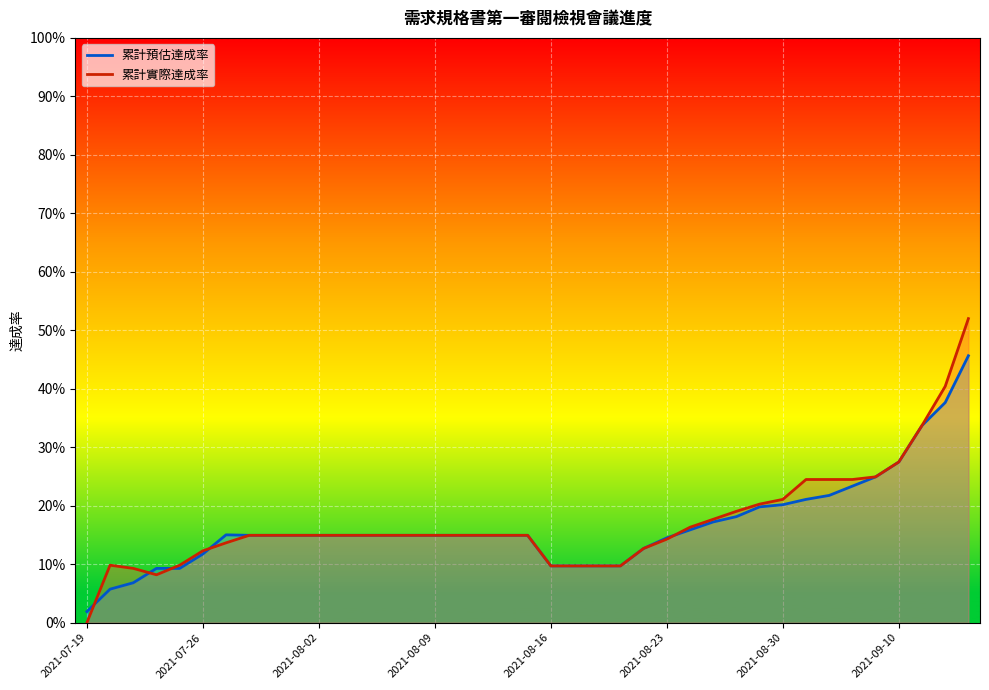

True or false: 累計預估達成率 and 累計實際達成率 cross at least once.

True